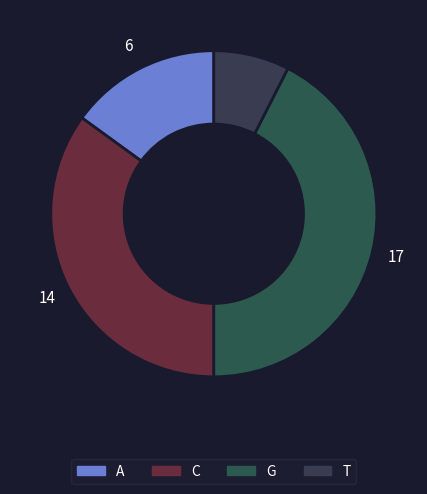

What is the total percentage of T and G?

50.0%